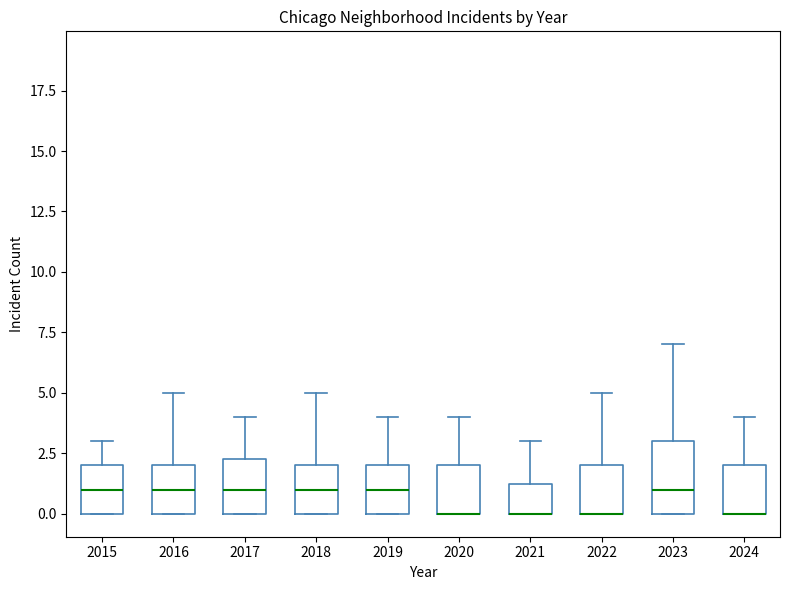

Where does the median line of the box at x = 2016 sit on the y-axis? The values are not printed on the chart, so give them approximately, as read against the axis.

1.0